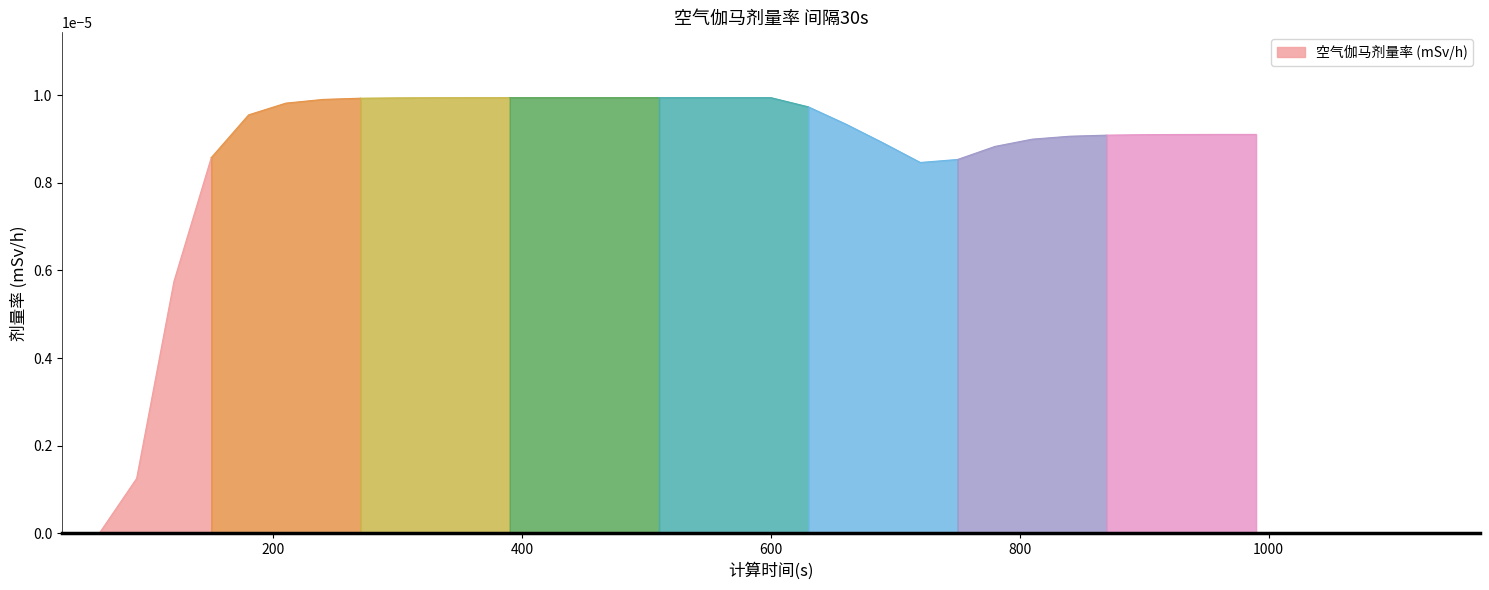

How many lines are shown in the chart?

1